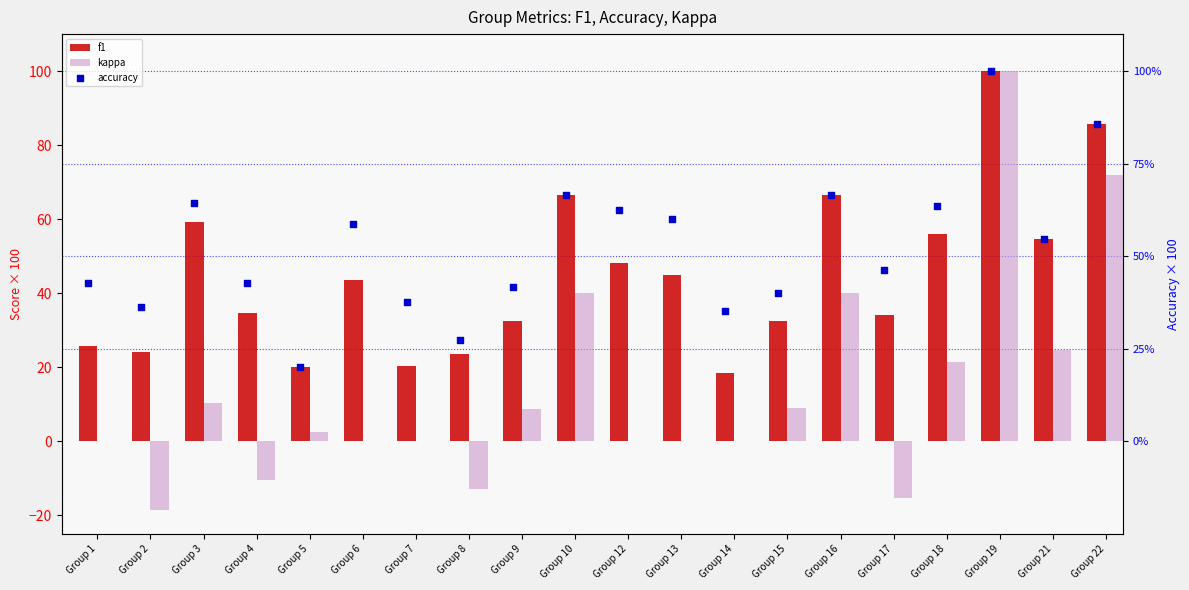

Which series has the widest spread of Y values?

kappa